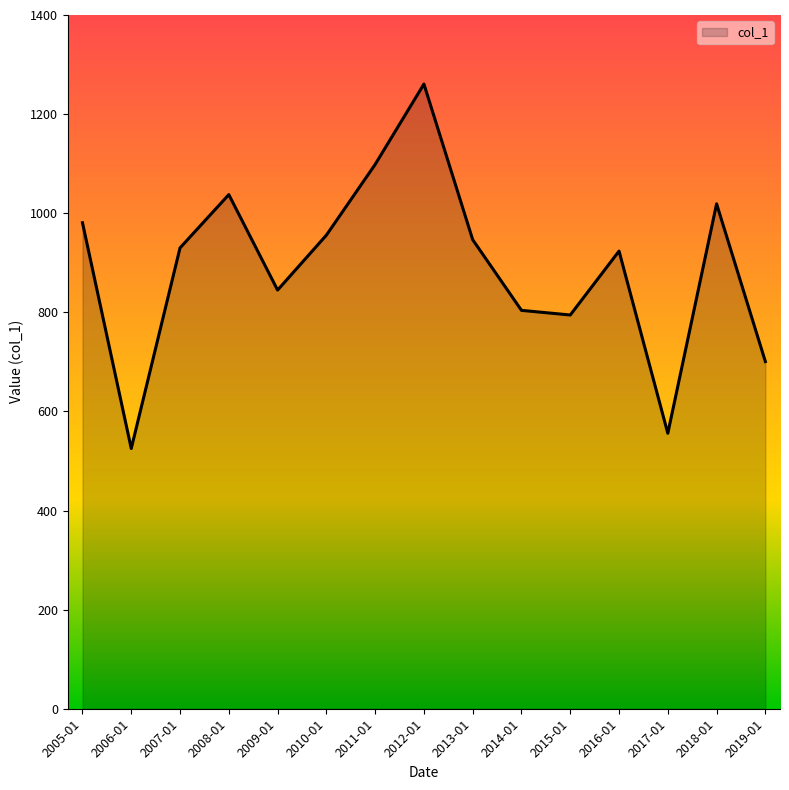

The value at 2009-01 is 844.9. True or false?

True